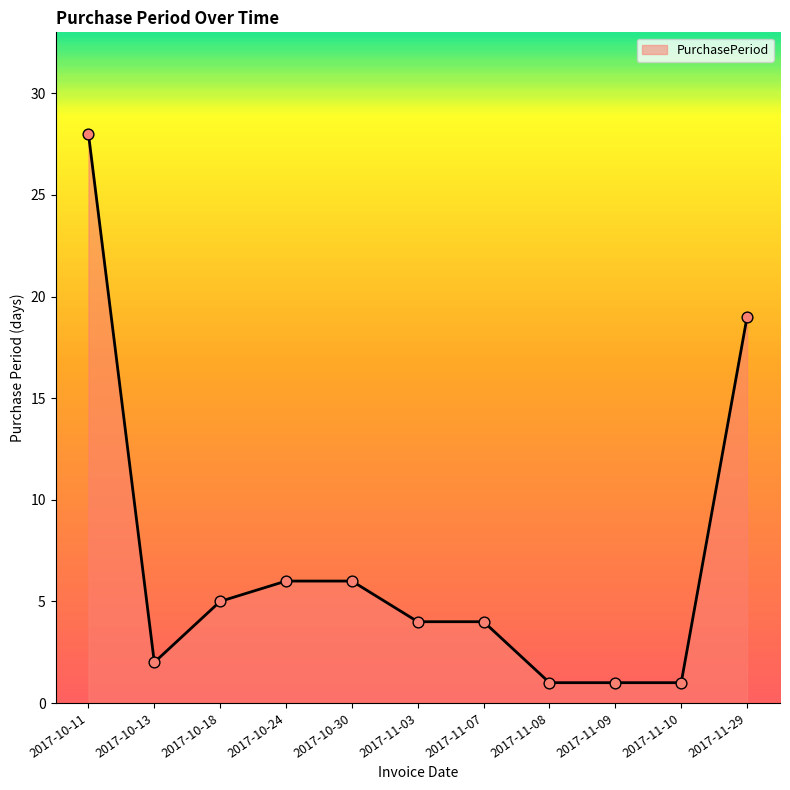

Approximately how many times larger is the value at 2017-11-08 compared to 2017-10-30?

0.2